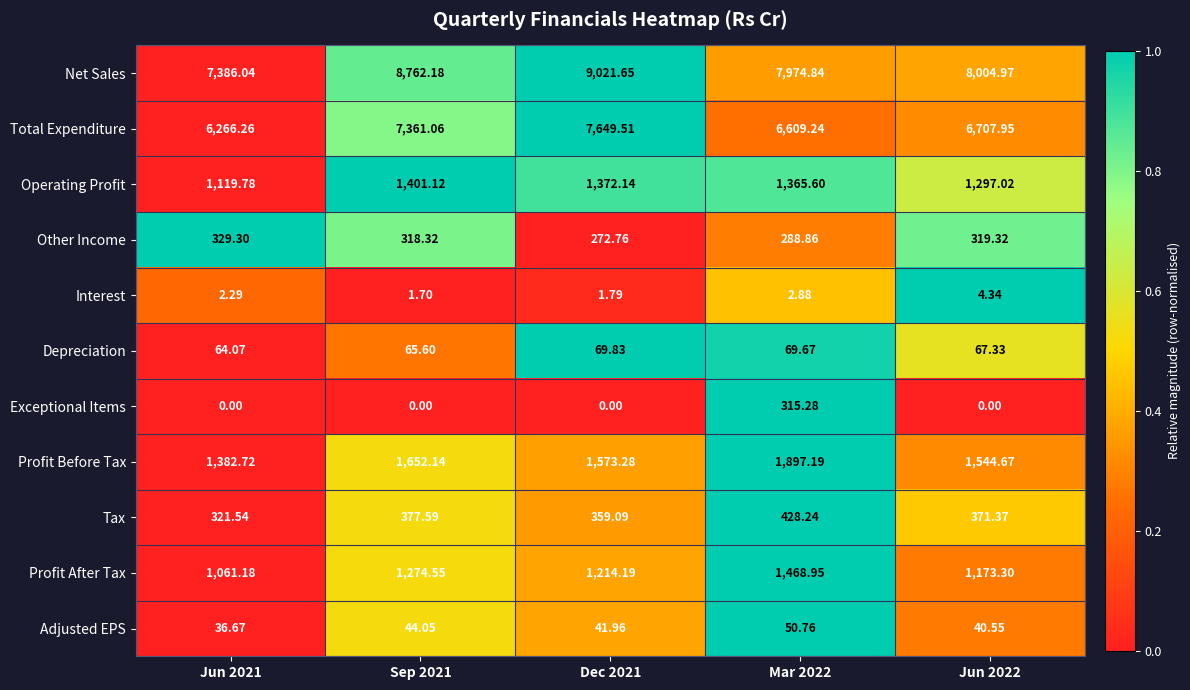

Rank the series by their maximum value, from highest to lowest.

Net Sales, Total Expenditure, Profit Before Tax, Profit After Tax, Operating Profit, Tax, Other Income, Exceptional Items, Depreciation, Adjusted EPS, Interest